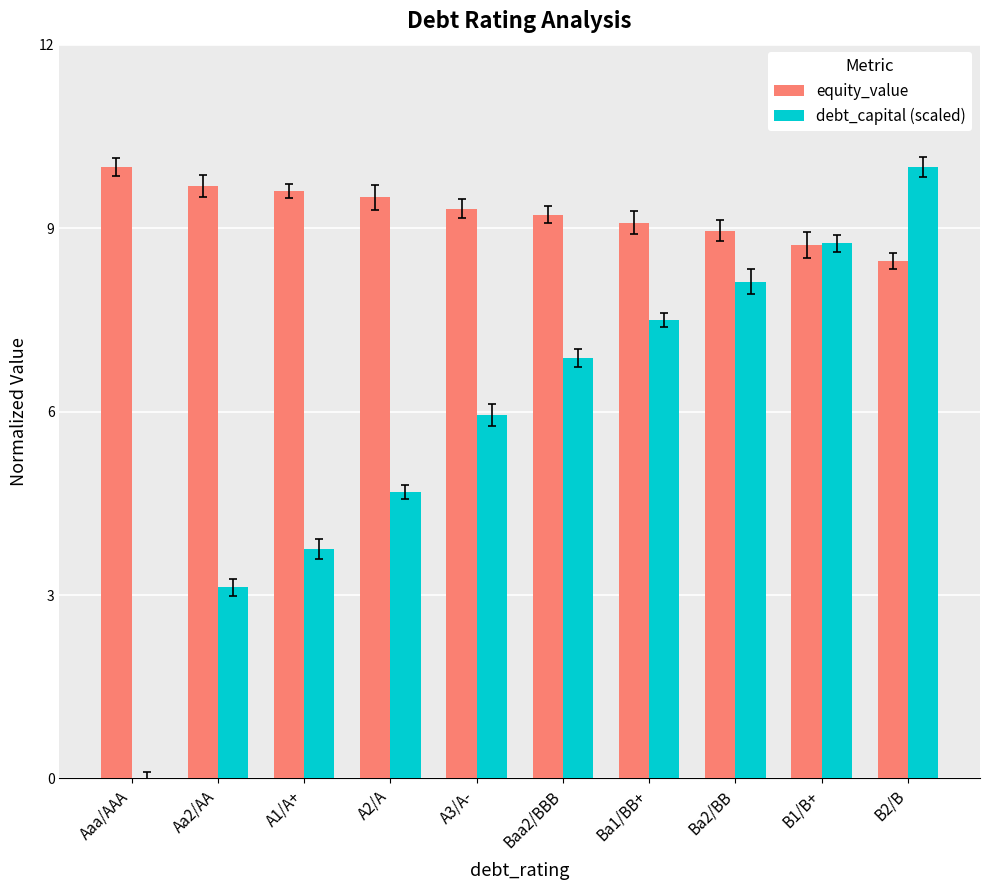

What is the approximate value of debt_capital (scaled) at Baa2/BBB?

6.9